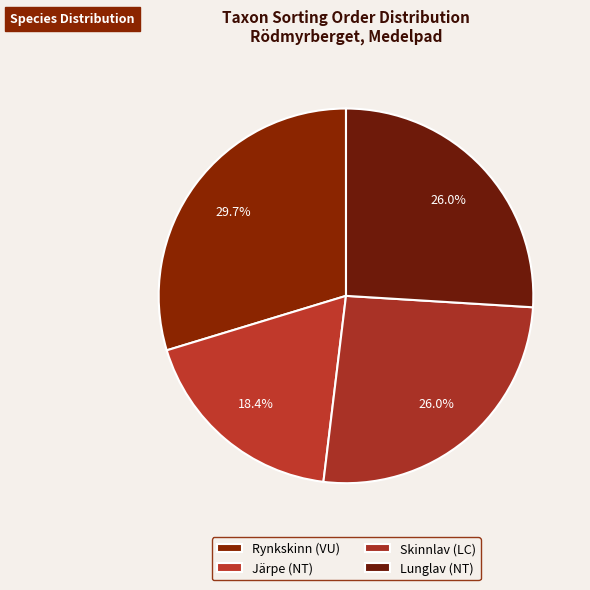

What percentage is the Järpe (NT) slice, to the nearest percent?

18%